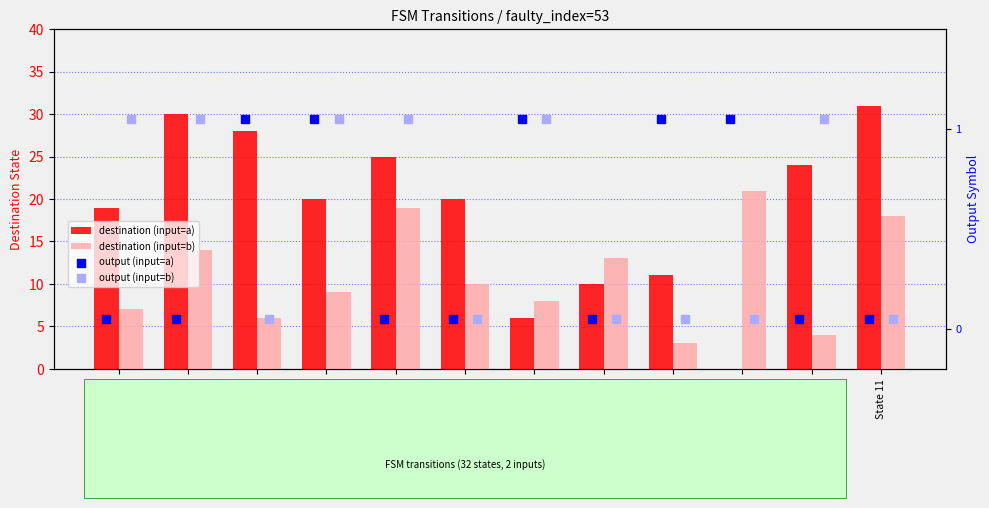

At which category is the sum across all series the highest?

State 11